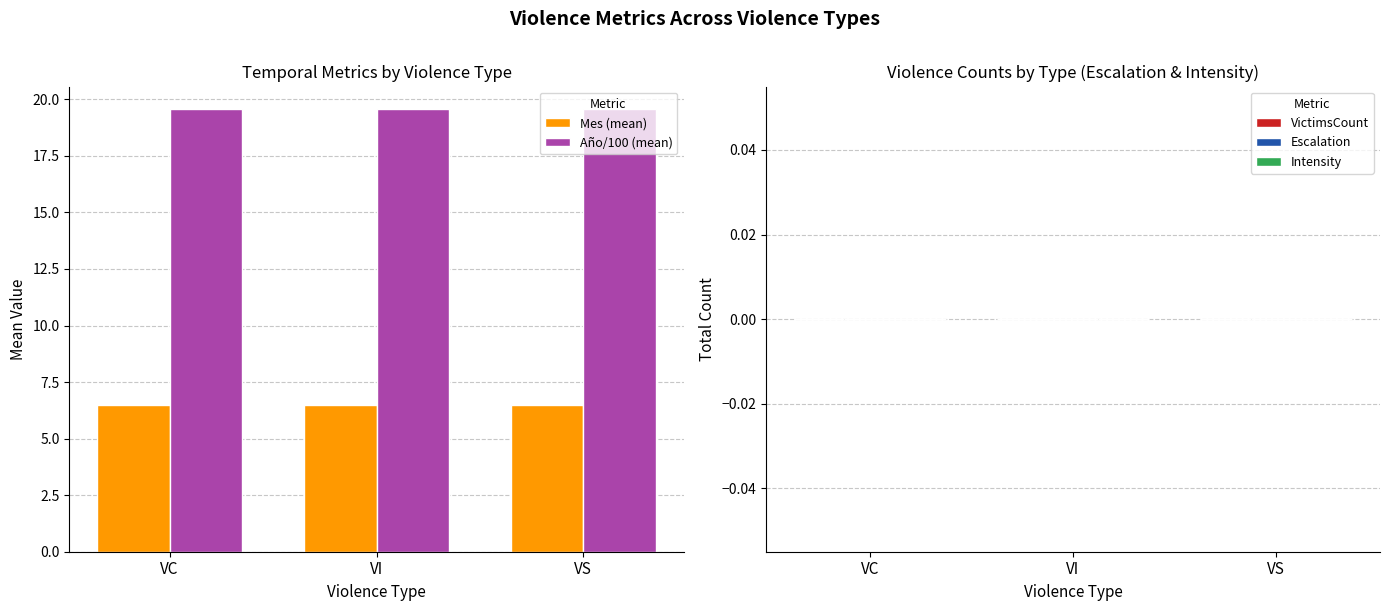

What is the spread (max minus min) of values at VI?

13.1